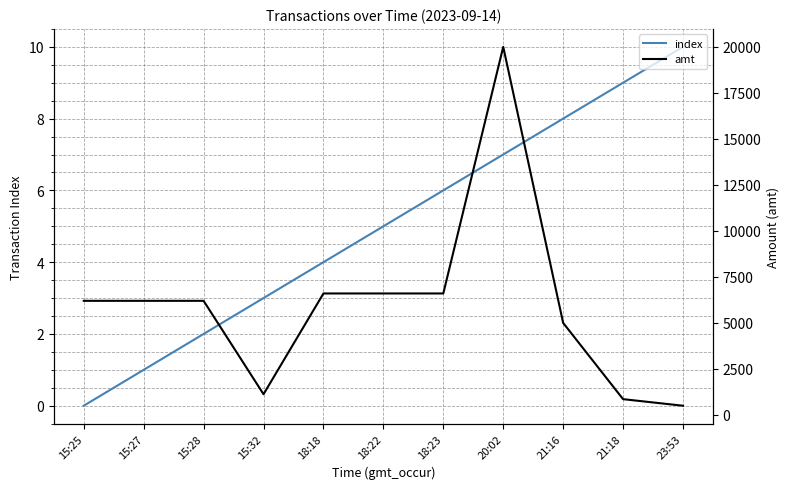

At which label does amt first exceed 6200?

18:18